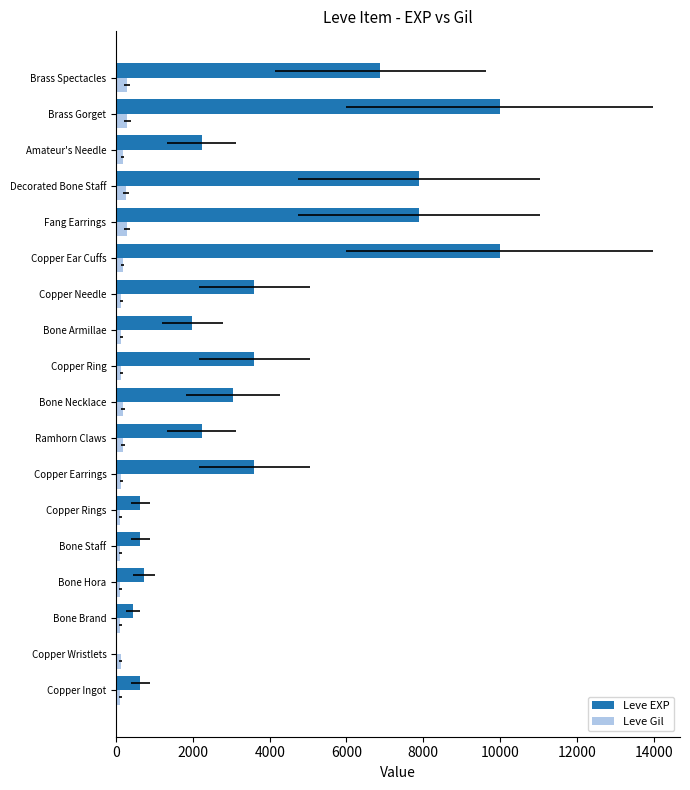

Reading left to right, list all the values displayed in this chart.

Leve EXP: 630	1	450	720	630	630	3600	2230	3040	3600	1980	3600	9990	7880	7880	2230	9990	6880
Leve Gil: 113	116	112	112	113	112	139	170	169	139	140	139	168	288	250	168	293	288